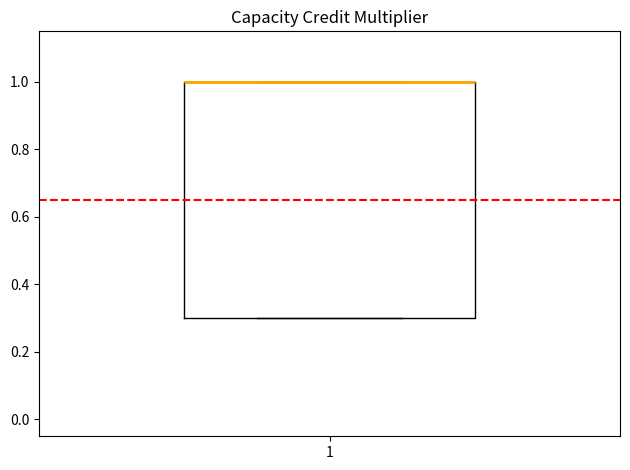

Where is the upper edge of the box at x = 1 on the y-axis? The values are not printed on the chart, so give them approximately, as read against the axis.

1.0